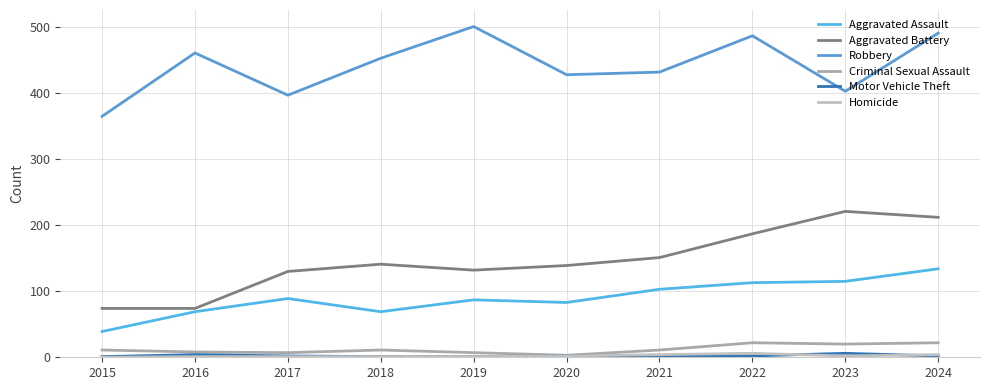

Reading left to right, what are all the values shown in this chart?

Aggravated Assault: 39	69	89	69	87	83	103	113	115	134
Aggravated Battery: 74	74	130	141	132	139	151	187	221	212
Robbery: 365	461	397	453	501	428	432	487	403	491
Criminal Sexual Assault: 11	8	7	11	7	3	11	22	20	22
Motor Vehicle Theft: 1	4	2	1	1	2	2	2	6	2
Homicide: 0	1	1	1	1	2	4	6	2	4